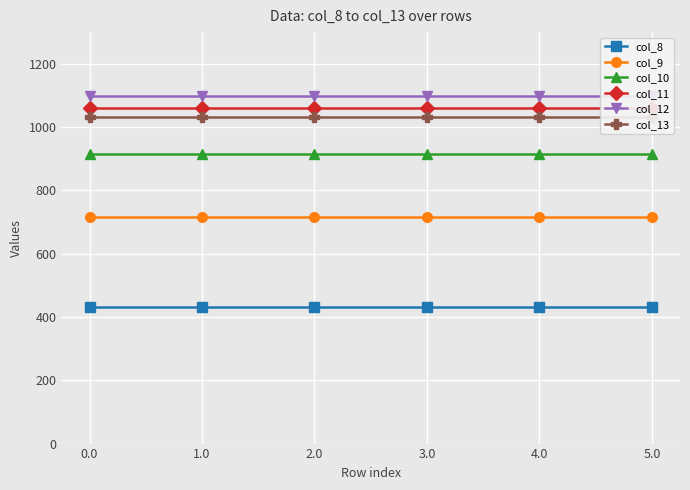

What position from the right is 3.0?

3